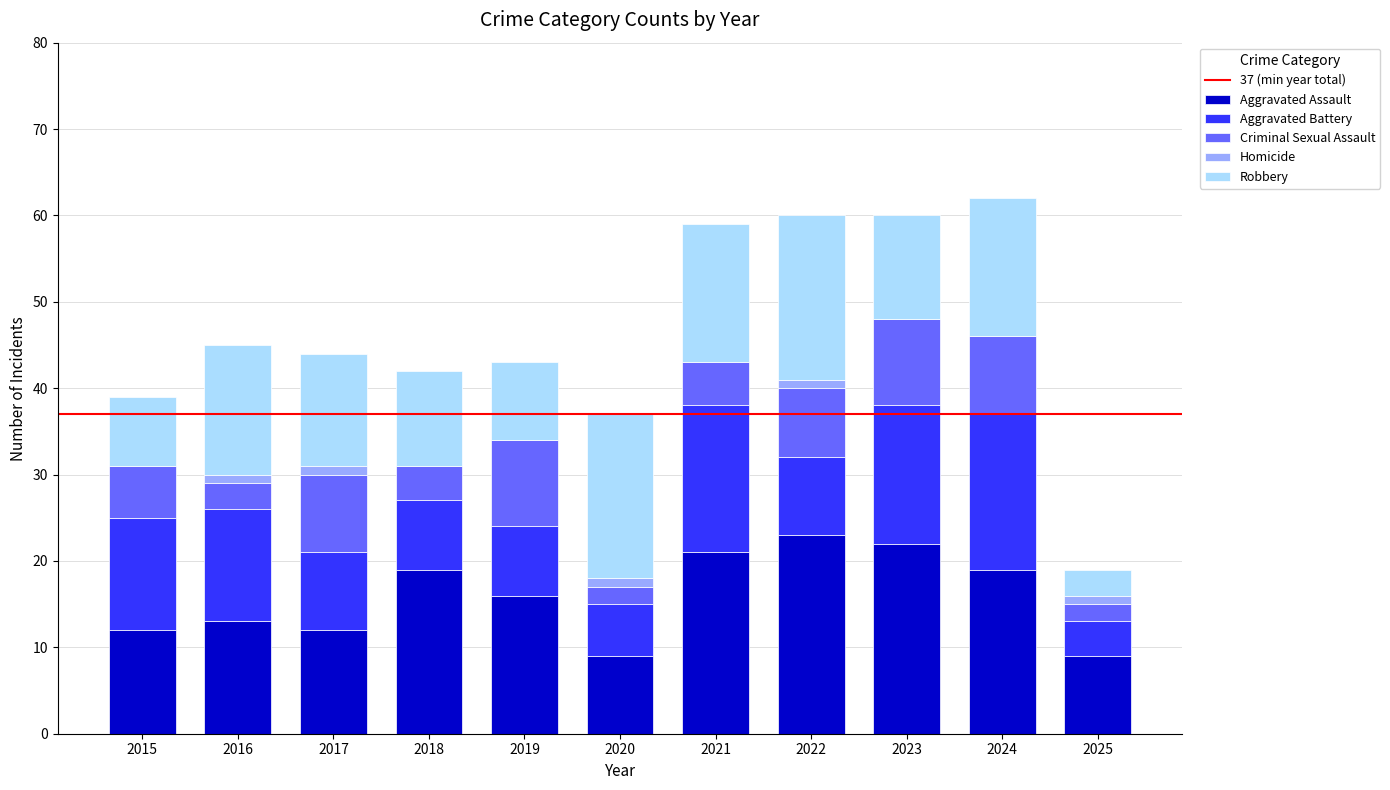

Does the chart contain stacked bars?

Yes